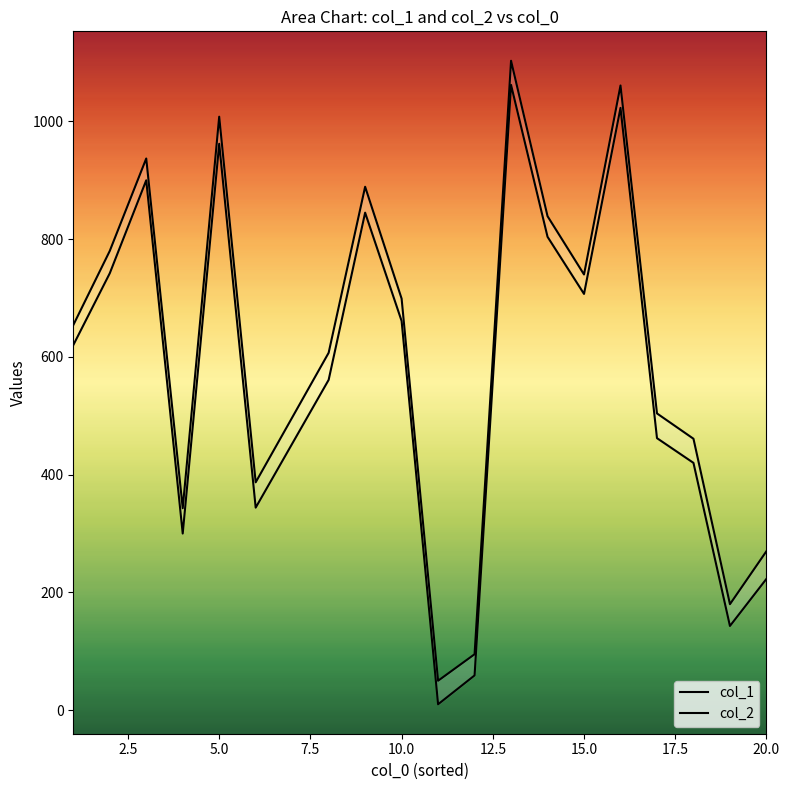

At 15, list the series in order from largest to smallest.

col_2, col_1